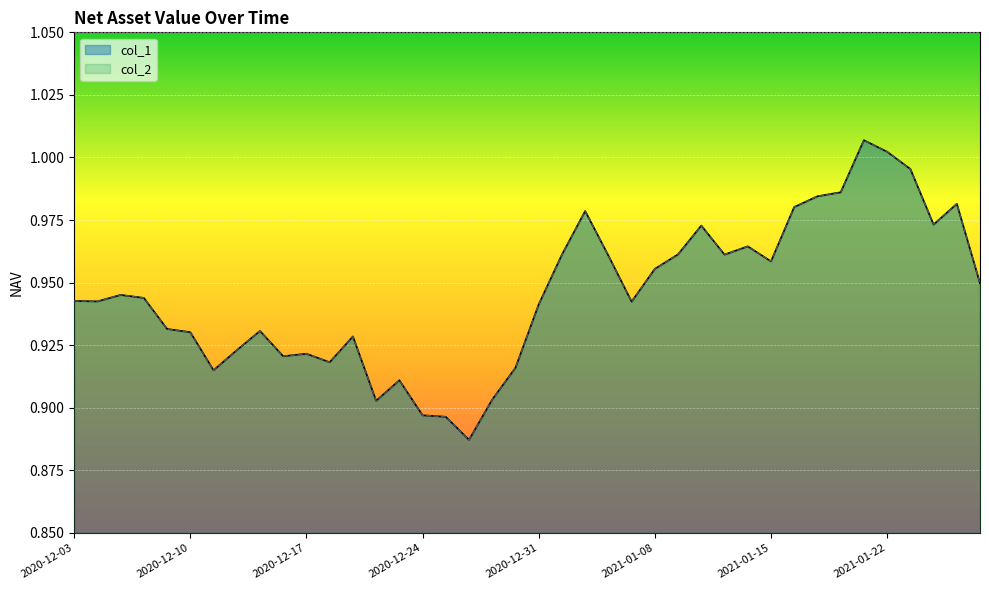

What is the value of the col_2 point at the 34th from the left?

1.0